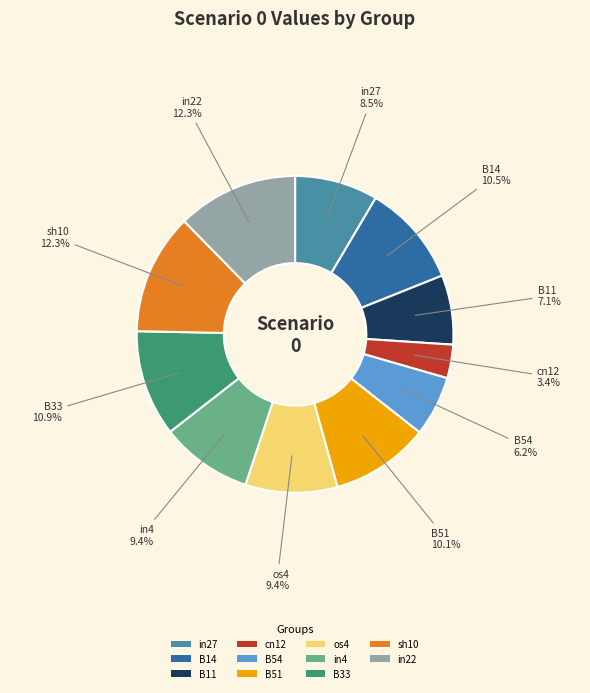

To the nearest percent, what is the difference between the largest and smallest slice percentages?

9%